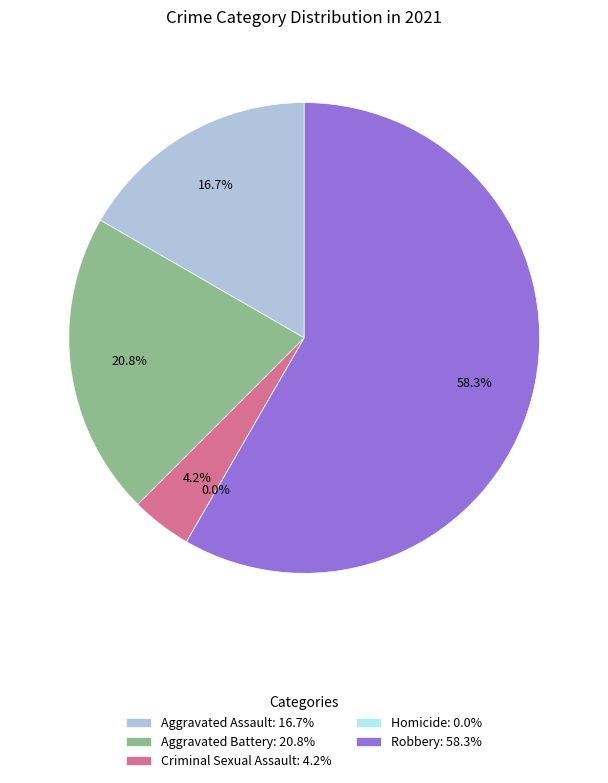

Count the number of slices in the pie.

5